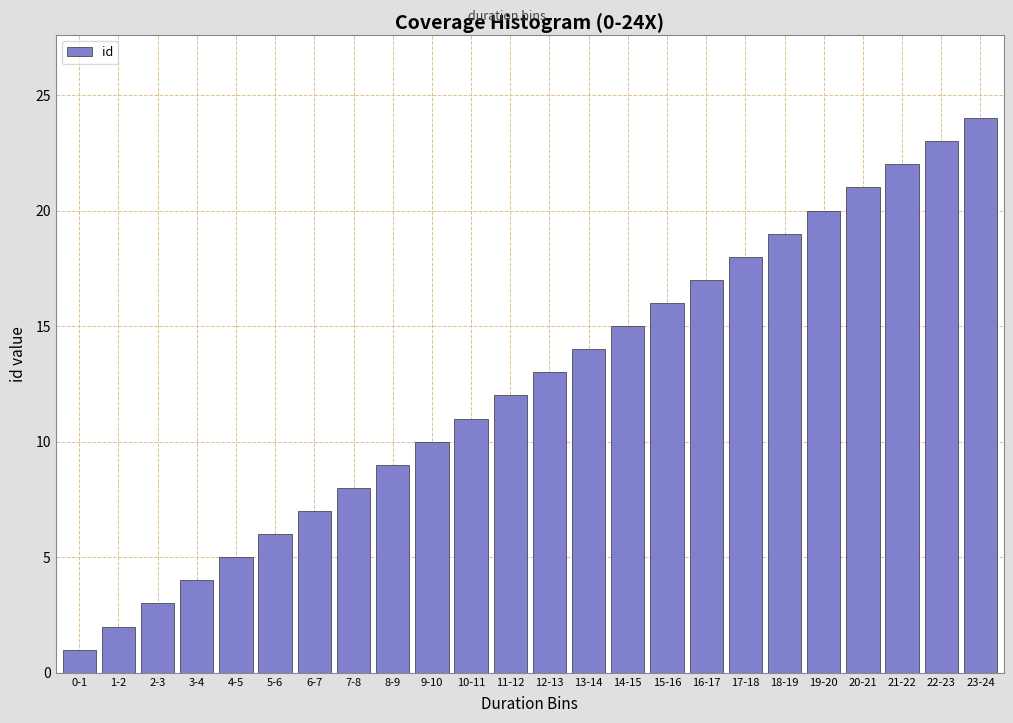

What is the change in value from 12-13 to 20-21?

+8